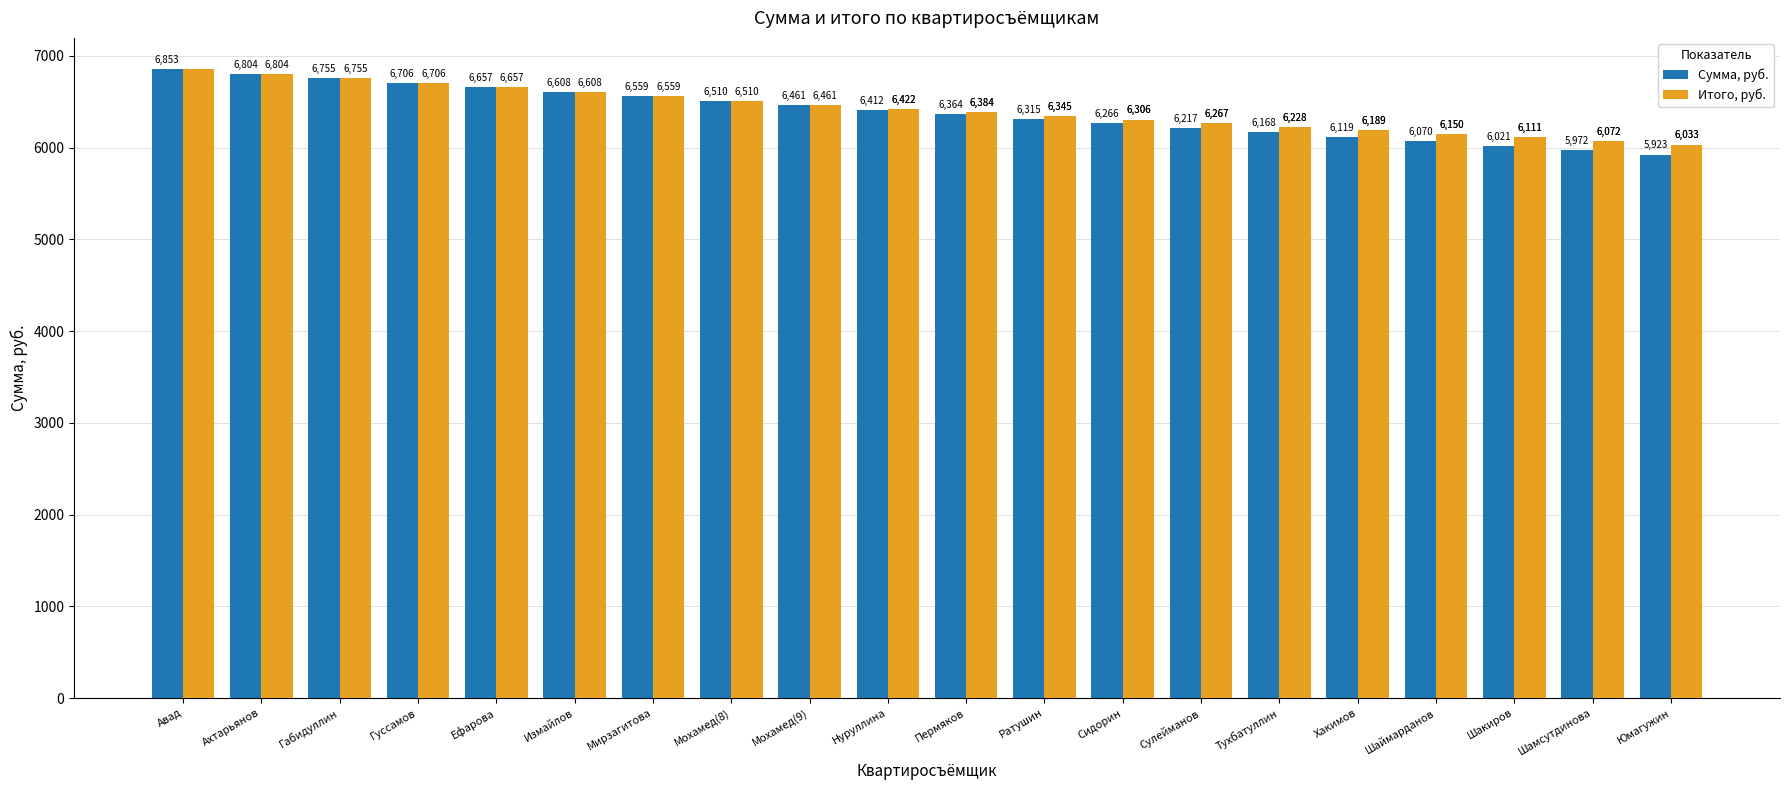

What is the label of the 1st bar from the right?

Юмагужин